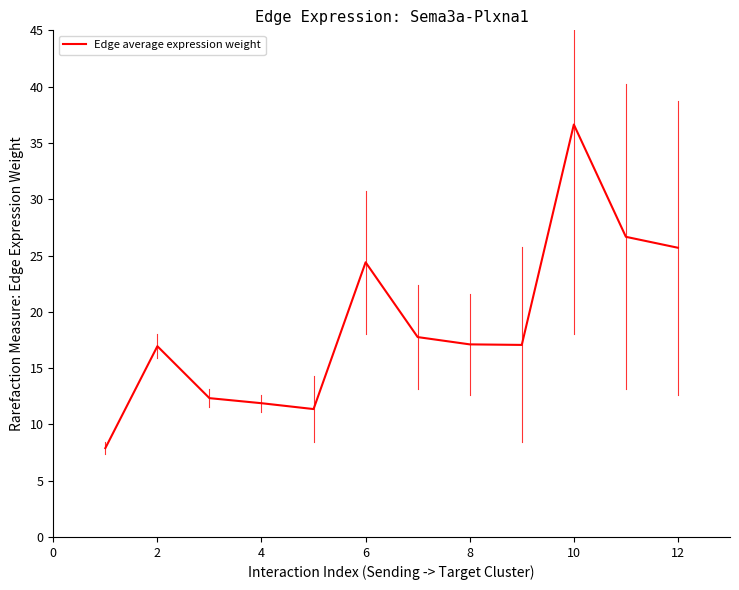

What is the greatest value displayed?

36.6